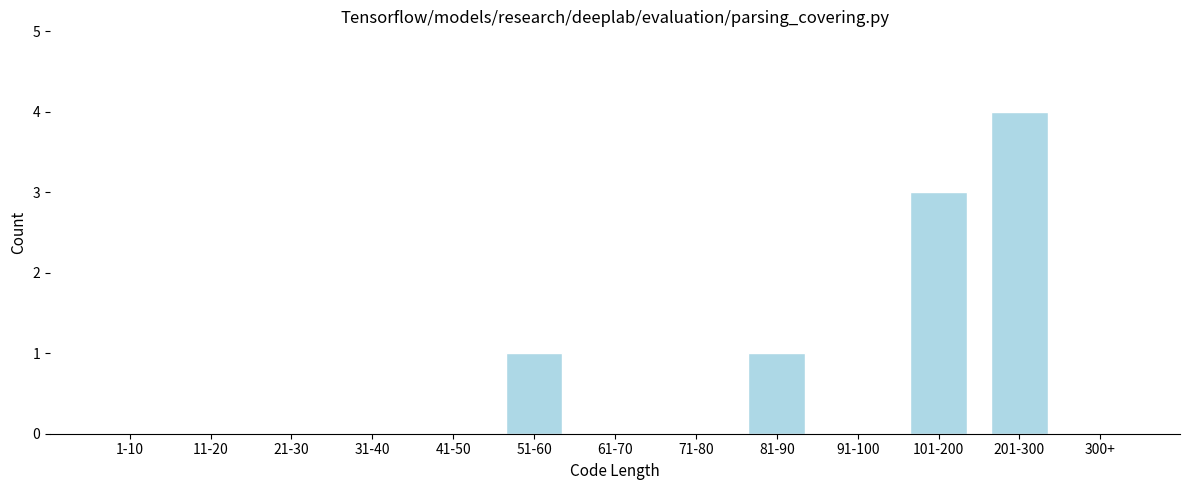

Reading left to right, transcribe all the data shown in this chart.

1-10=0	11-20=0	21-30=0	31-40=0	41-50=0	51-60=1	61-70=0	71-80=0	81-90=1	91-100=0	101-200=3	201-300=4	300+=0